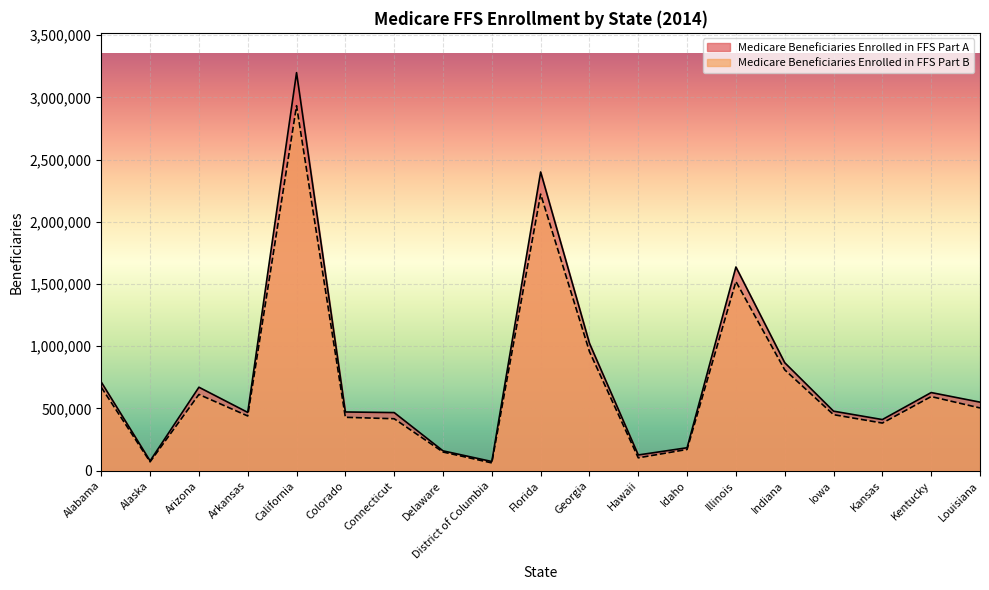

True or false: Medicare Beneficiaries Enrolled in FFS Part A has a value of 478522 at Iowa.

True